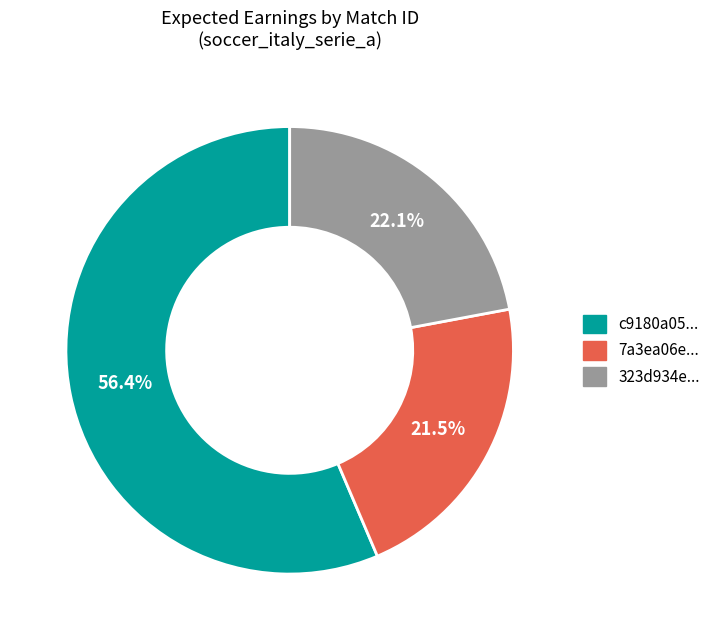

Which category accounts for the majority?

c9180a05...